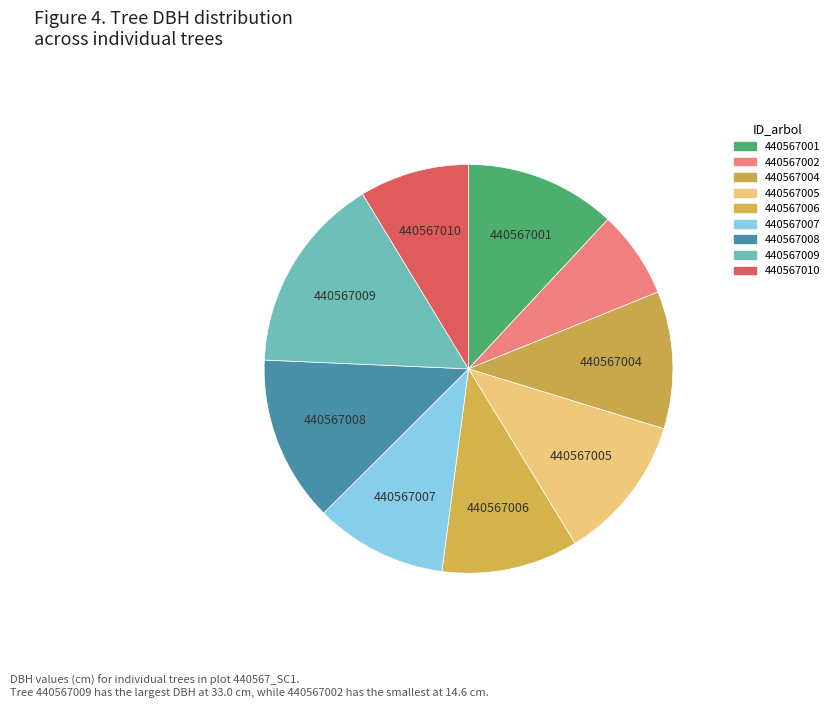

How many segments does this pie chart have?

9